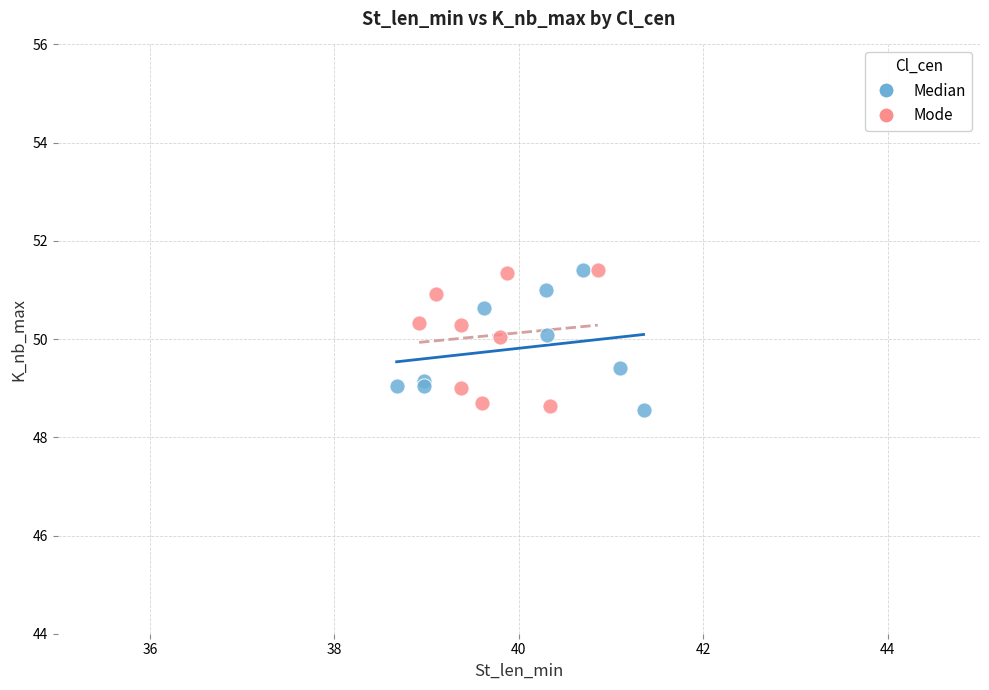

What are all the series names shown in the legend?

Median, Mode